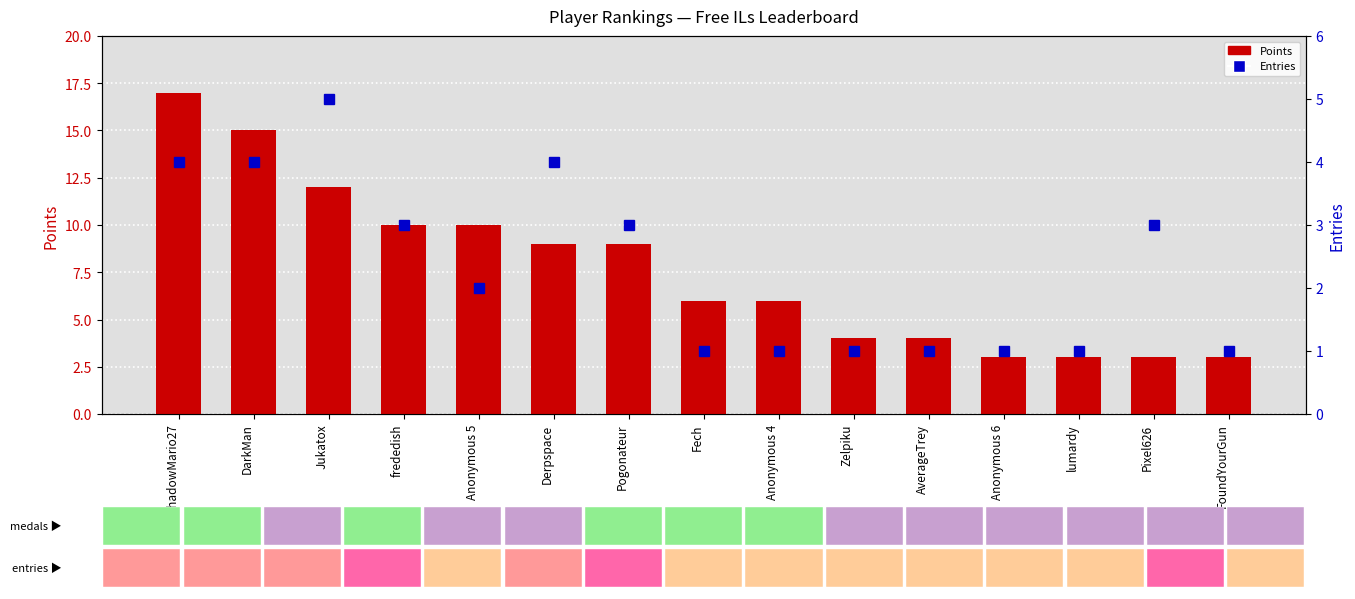

At how many categories does at least one series exceed 15?

1